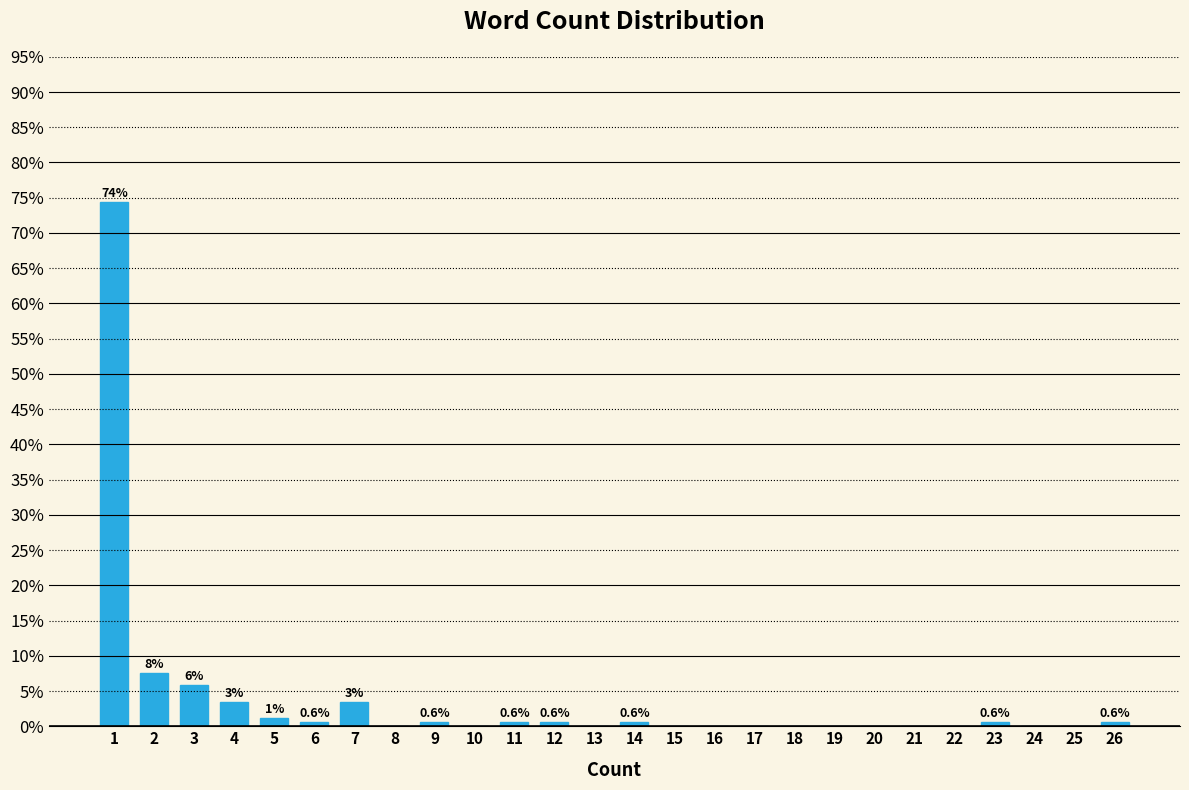

The value at 20 is 0.0. True or false?

True